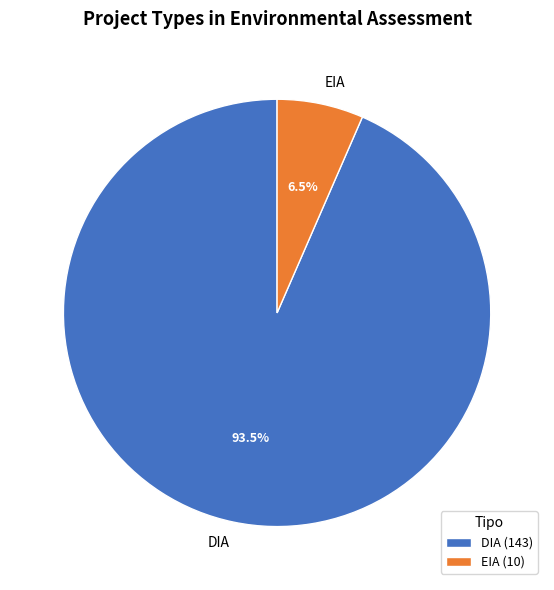

Which has a higher value, DIA or EIA?

DIA